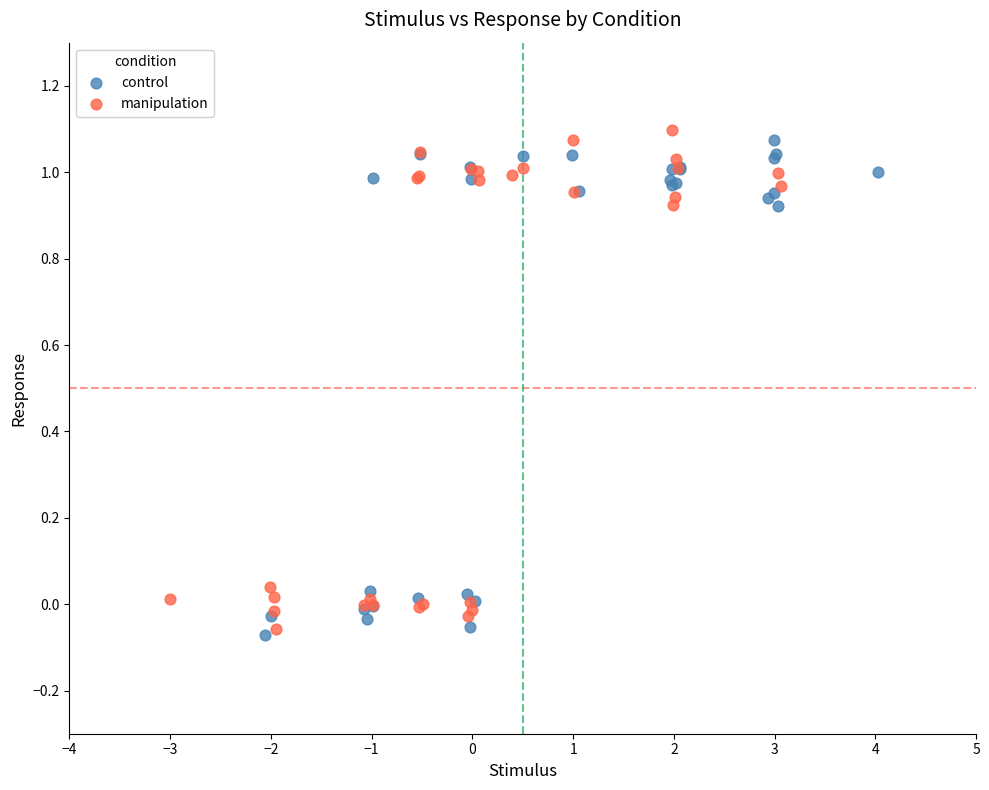

What are all the series names shown in the legend?

control, manipulation